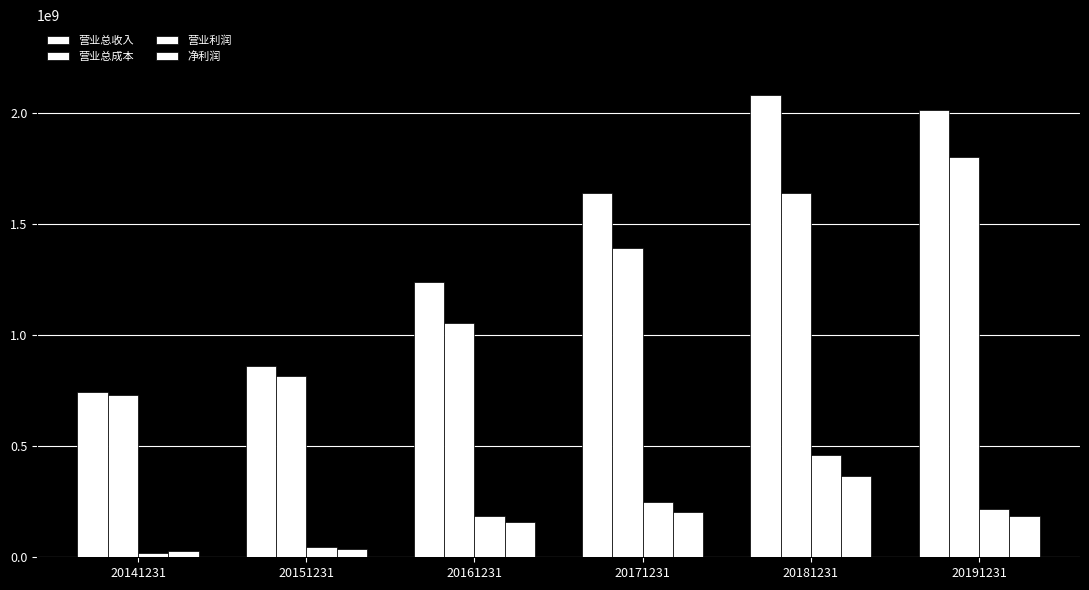

The 营业利润 series shows 187711066.2 at 20161231. True or false?

True